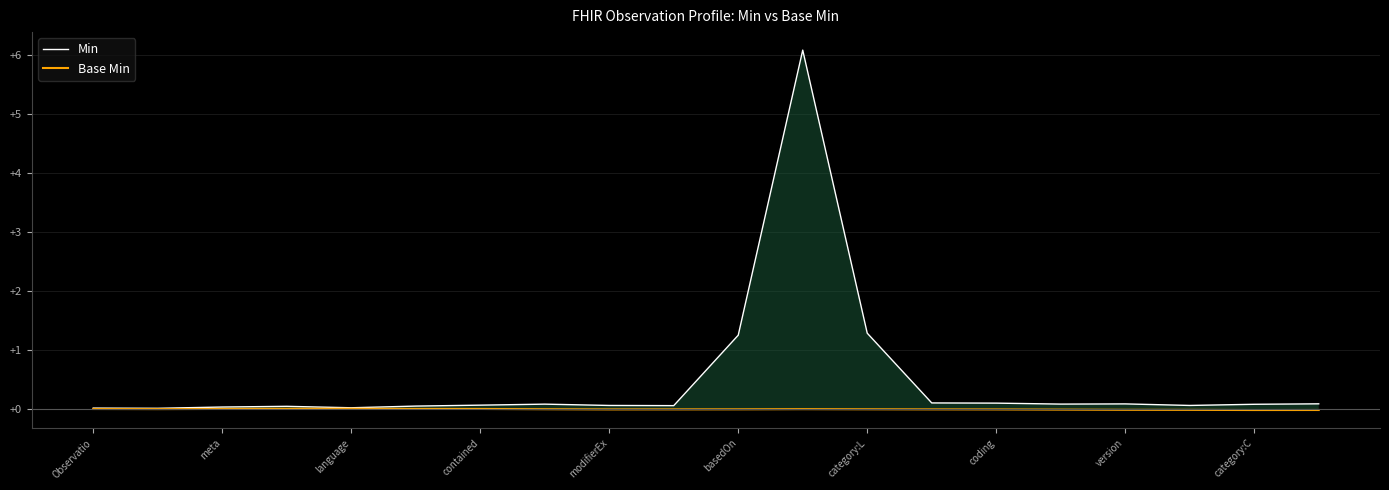

The Base Min series shows 0.0 at meta. True or false?

True